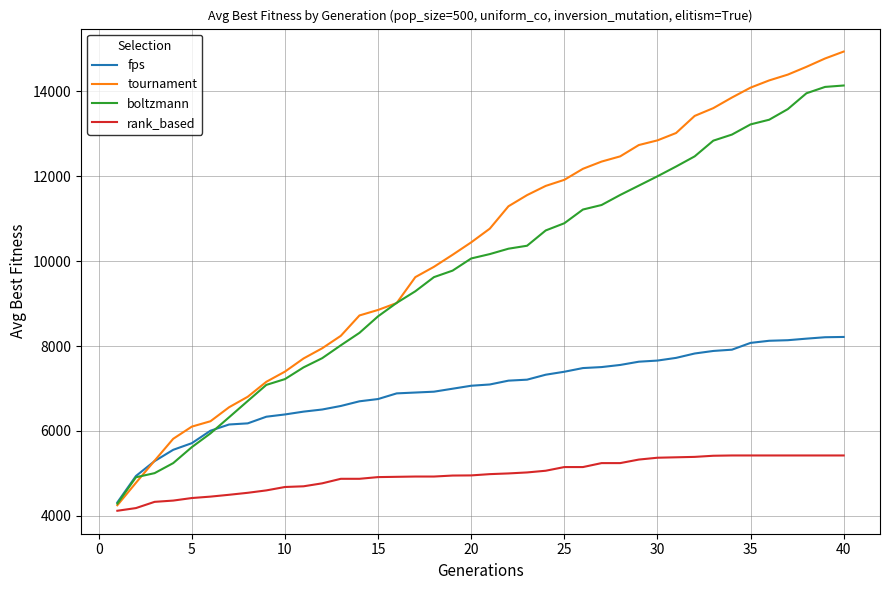

True or false: fps and rank_based intersect in this chart.

False